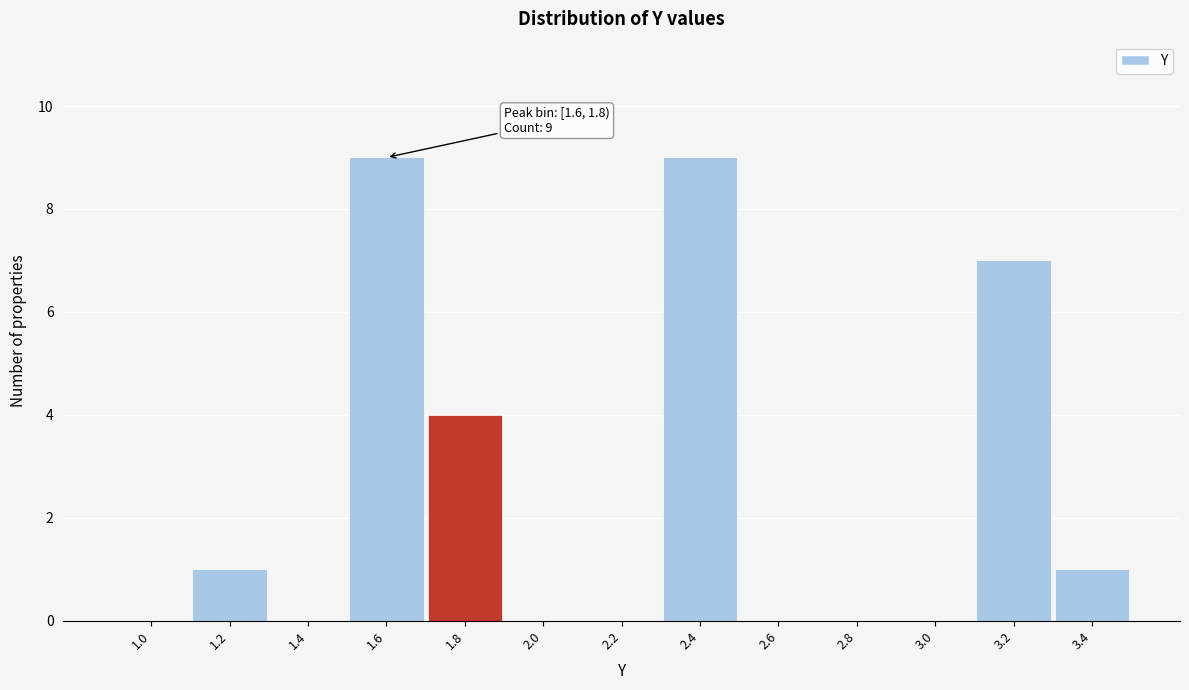

Reading right to left, what are all the values shown in this chart?

3.4=1	3.2=7	3.0=0	2.8=0	2.6=0	2.4=9	2.2=0	2.0=0	1.8=4	1.6=9	1.4=0	1.2=1	1.0=0